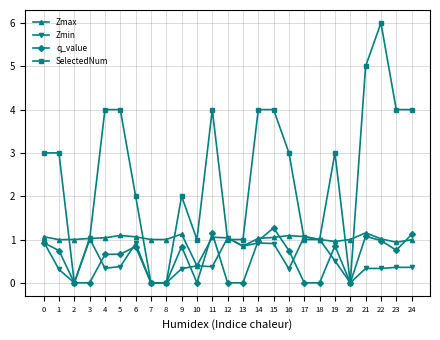

The q_value series shows -0.6 at 2. True or false?

False